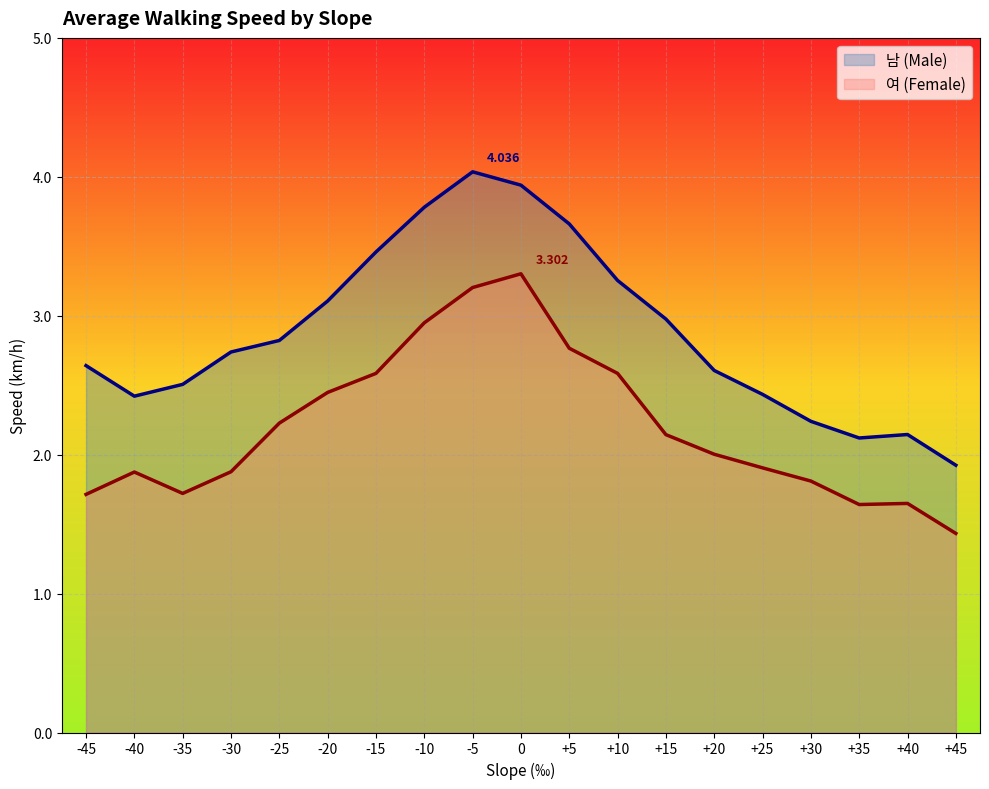

The value of 여 (Female) at +10 is 4.2. True or false?

False